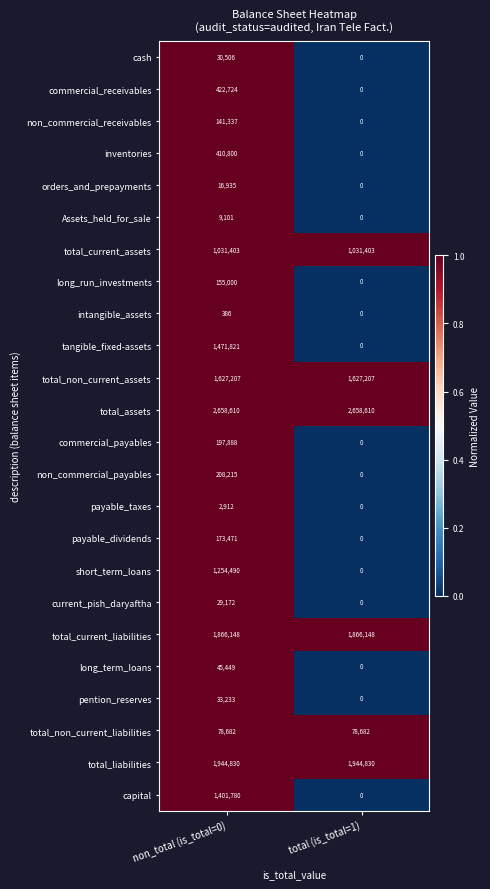

Rank the categories by orders_and_prepayments value from highest to lowest.

non_total (is_total=0), total (is_total=1)